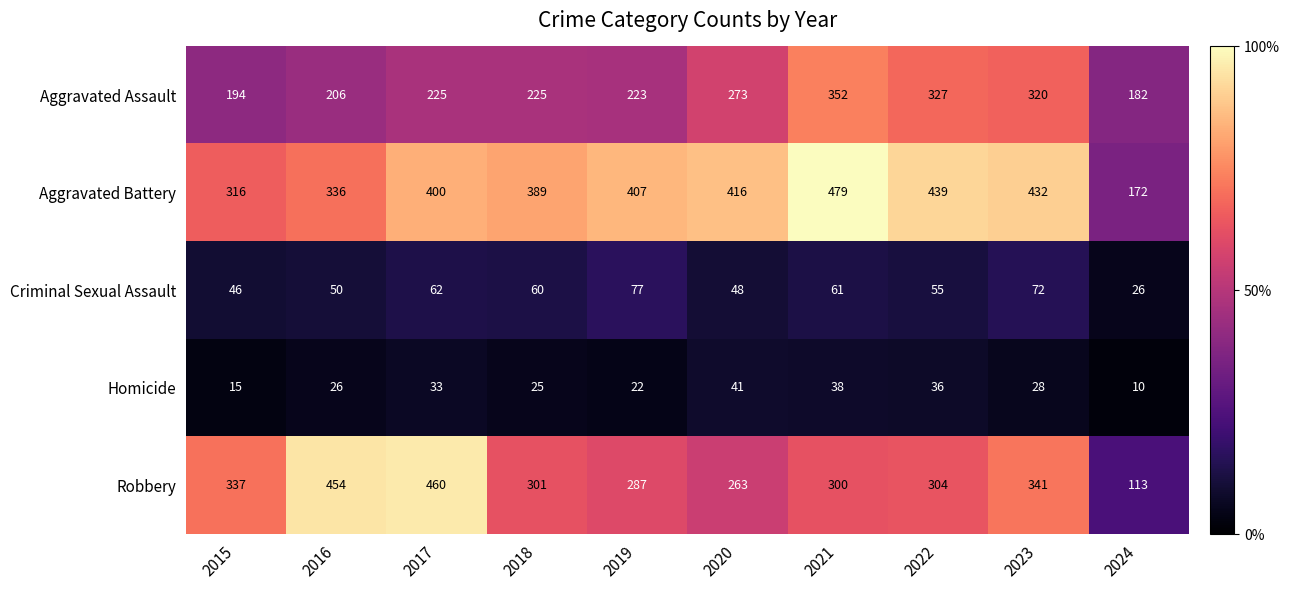

What value does the Aggravated Battery series have at 2023, to the nearest 10?

430